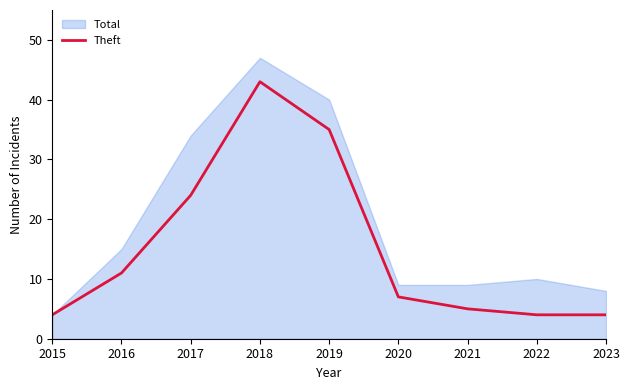

Reading right to left, extract all data points from this chart.

4	4	5	7	35	43	24	11	4